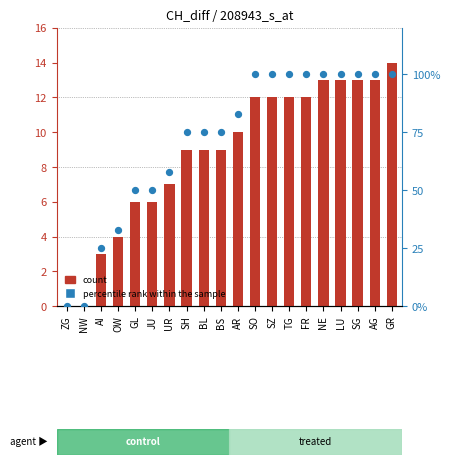

Which series reaches the maximum Y coordinate?

percentile rank within the sample